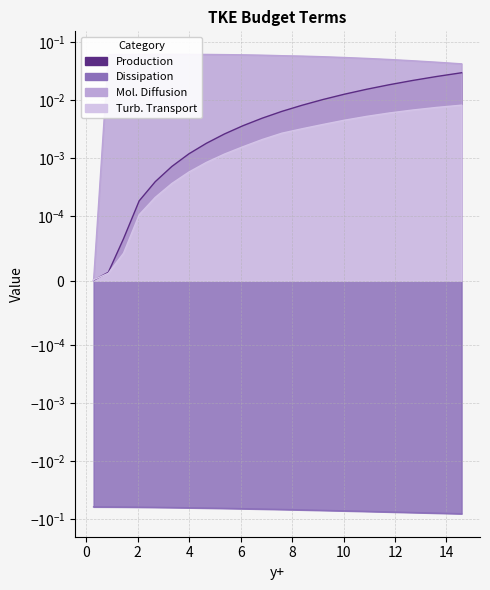

Reading left to right, list all the values displayed in this chart.

Production: 0.0	0.0	0.0	0.0	0.0	0.0	0.0	0.0	0.0	0.0	0.0	0.0	0.0	0.0	0.0	0.0	0.0	0.0	0.0	0.0
Dissipation: -0.1	-0.1	-0.1	-0.1	-0.1	-0.1	-0.1	-0.1	-0.1	-0.1	-0.1	-0.1	-0.1	-0.1	-0.1	-0.1	-0.1	-0.1	-0.1	-0.1
Mol. Diffusion: 0.0	0.1	0.1	0.1	0.1	0.1	0.1	0.1	0.1	0.1	0.1	0.1	0.1	0.1	0.1	0.1	0.1	0.0	0.0	0.0
Turb. Transport: 0.0	0.0	0.0	0.0	0.0	0.0	0.0	0.0	0.0	0.0	0.0	0.0	0.0	0.0	0.0	0.0	0.0	0.0	0.0	0.0